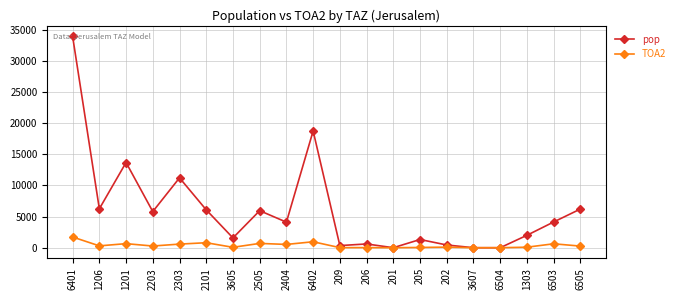

List the series in order of their peak value, lowest first.

TOA2, pop